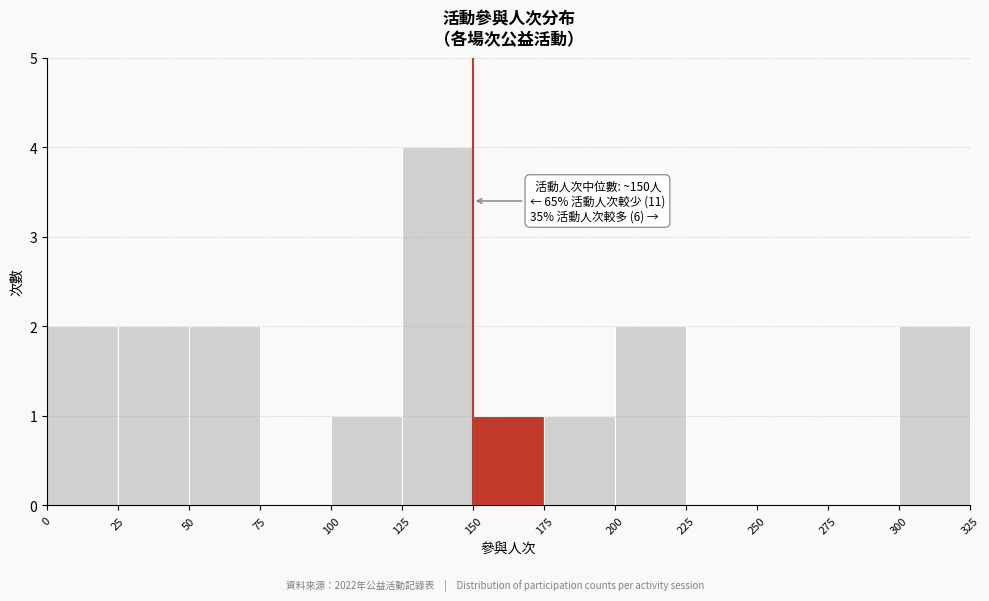

Over which range of the x-axis is the bar tallest?

125 to 150